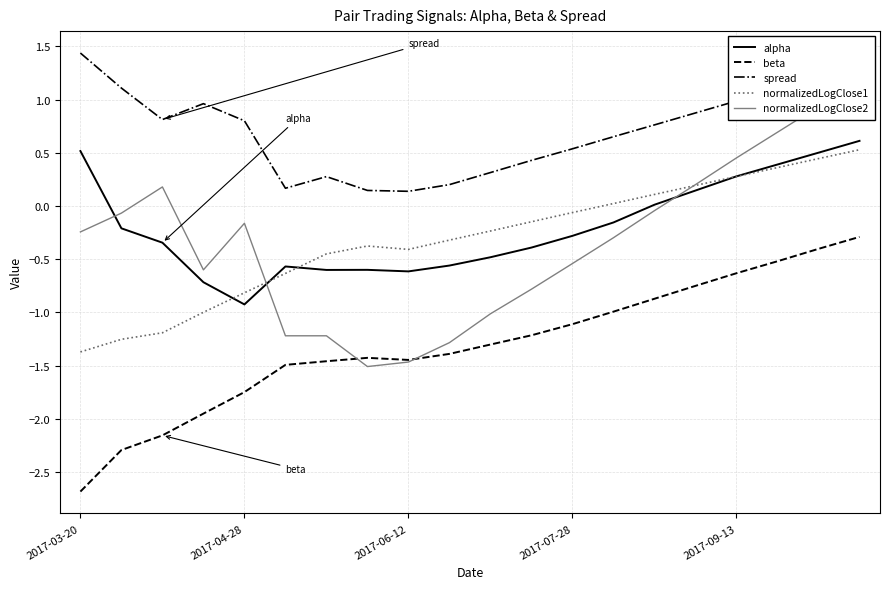

What is the smallest value displayed?

-2.7